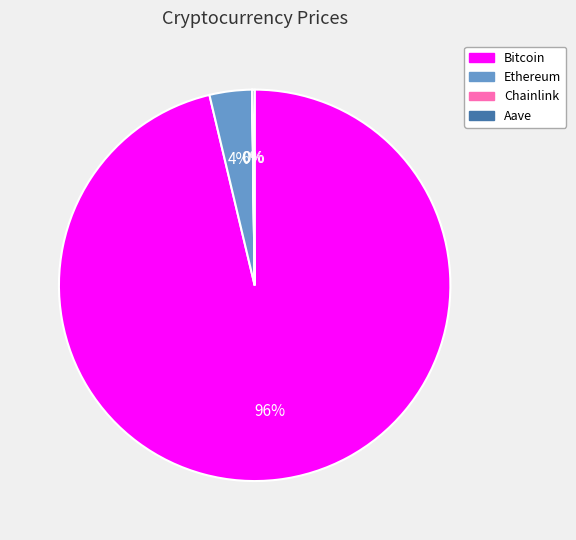

What percentage is the Ethereum slice, to the nearest percent?

4%